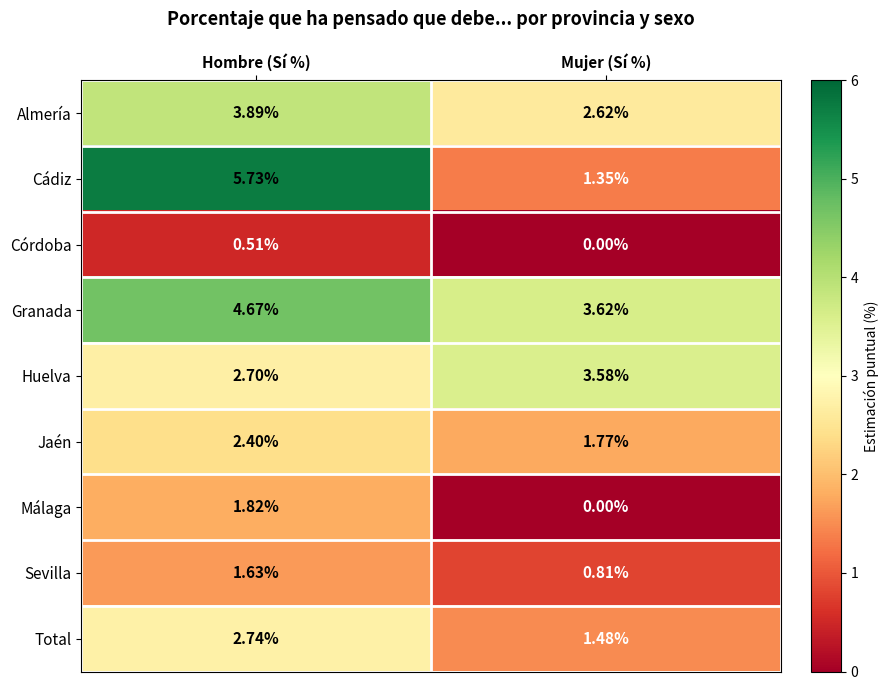

How many data points in Málaga are above 1?

1